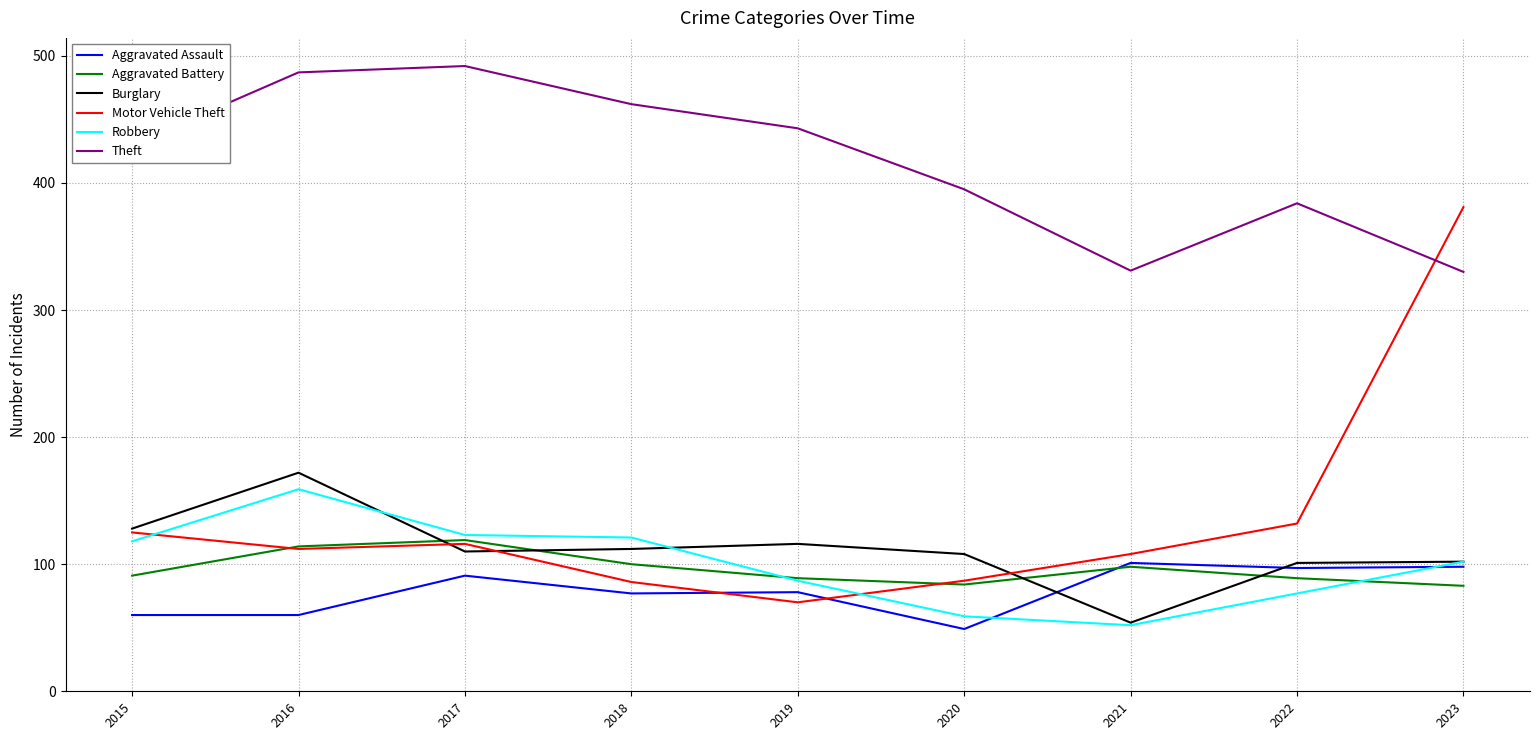

What is the maximum value shown in the chart?

492